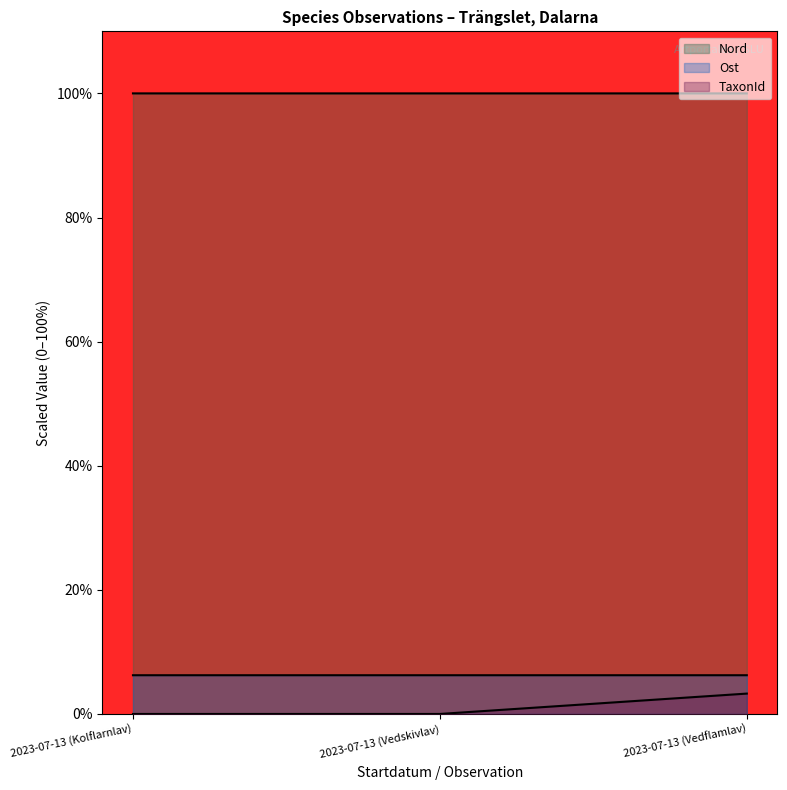

Reading left to right, transcribe all the data shown in this chart.

Nord: 100.0	100.0	100.0
Ost: 6.2	6.2	6.2
TaxonId: 0.0	0.0	3.3